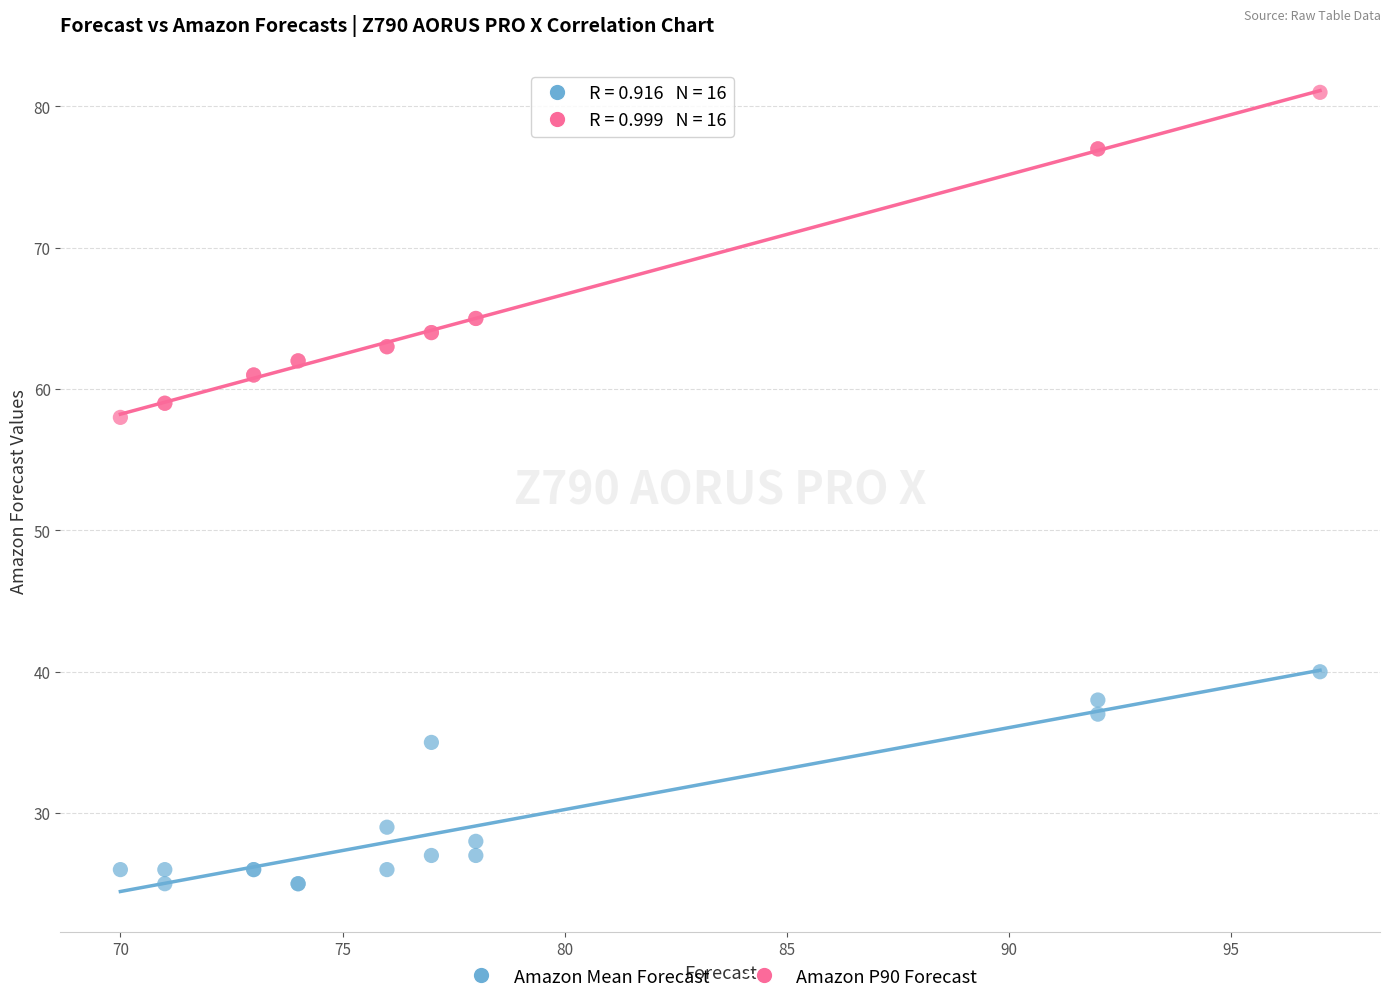

What are all the series names shown in the legend?

Amazon Mean Forecast, Amazon P90 Forecast